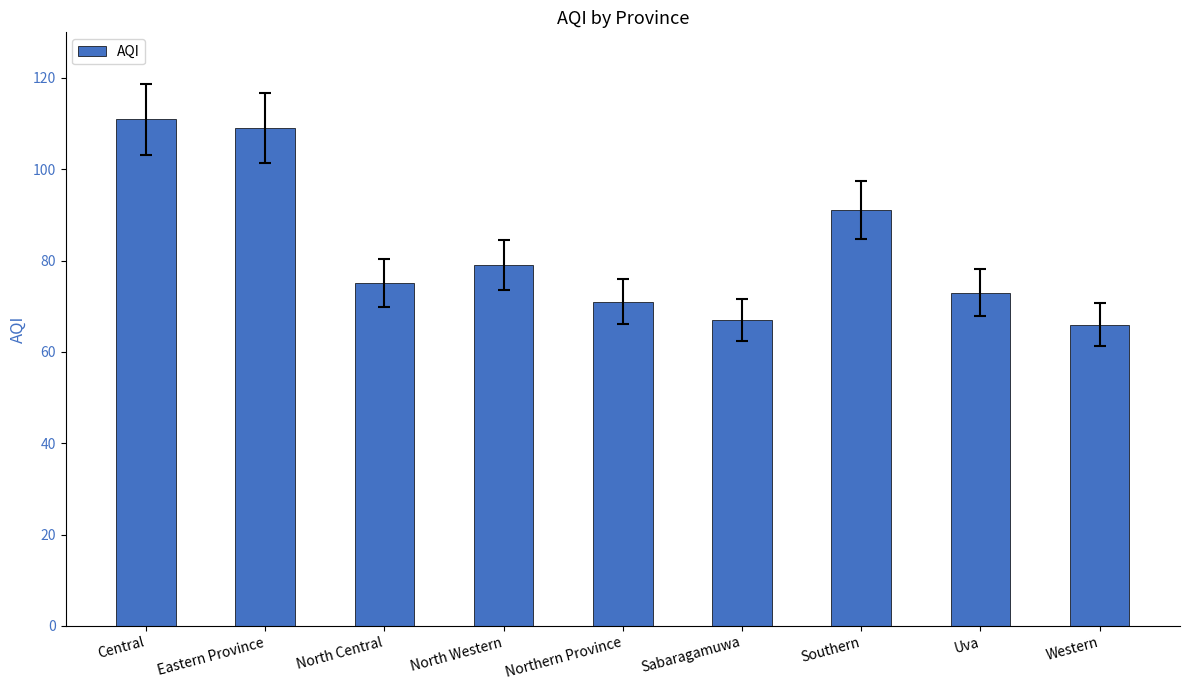

Which has a higher value, Uva or North Western?

North Western